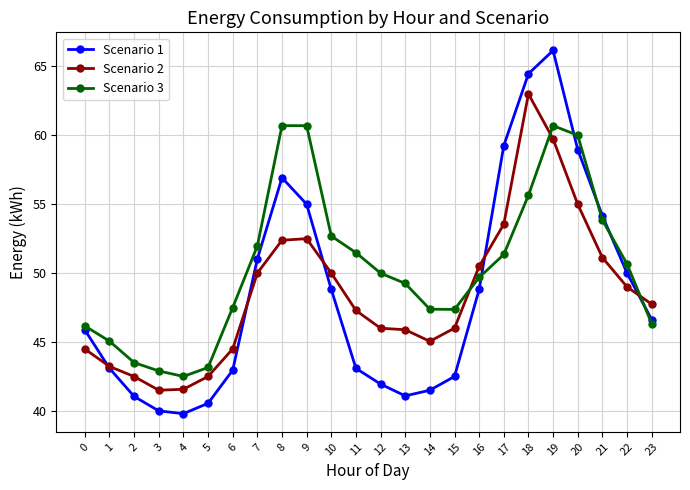

At which label does Scenario 3 first exceed 49?

7